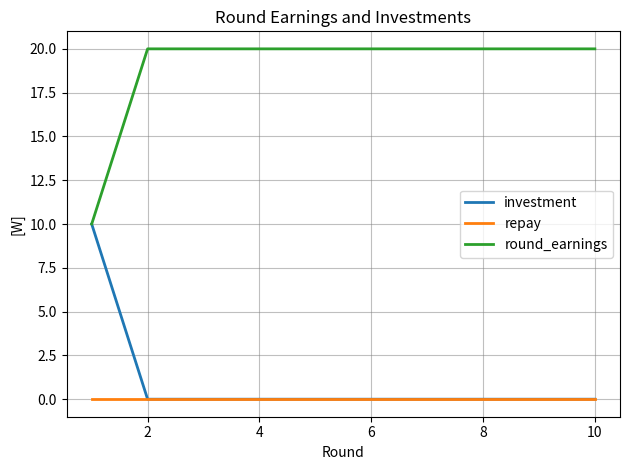

How many series are shown in this chart?

3